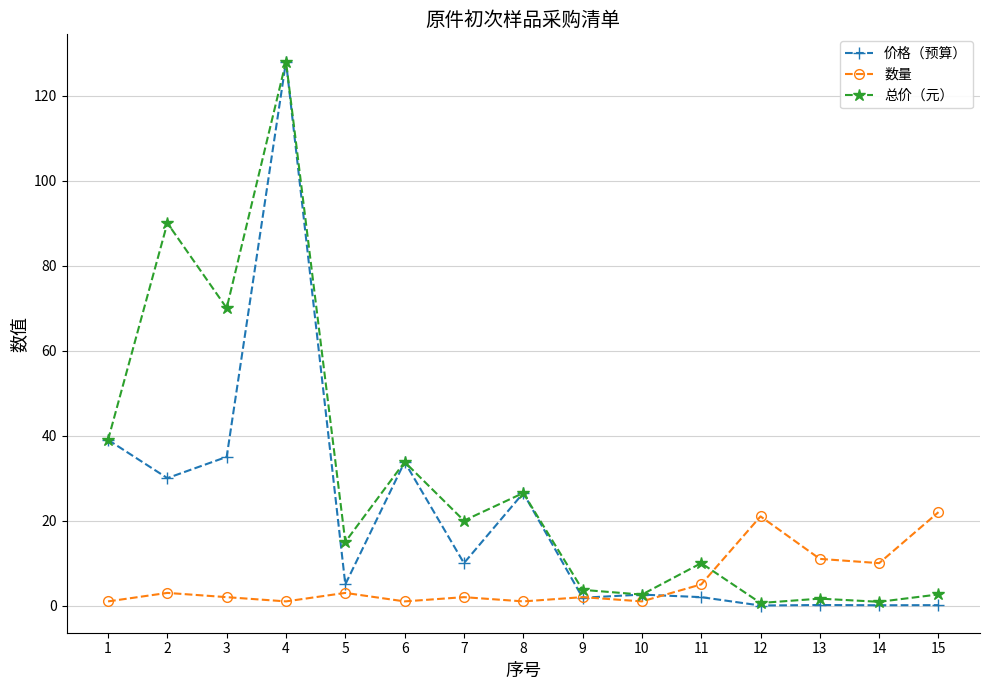

True or false: 总价（元） has more than 2 points higher than both neighbors.

True